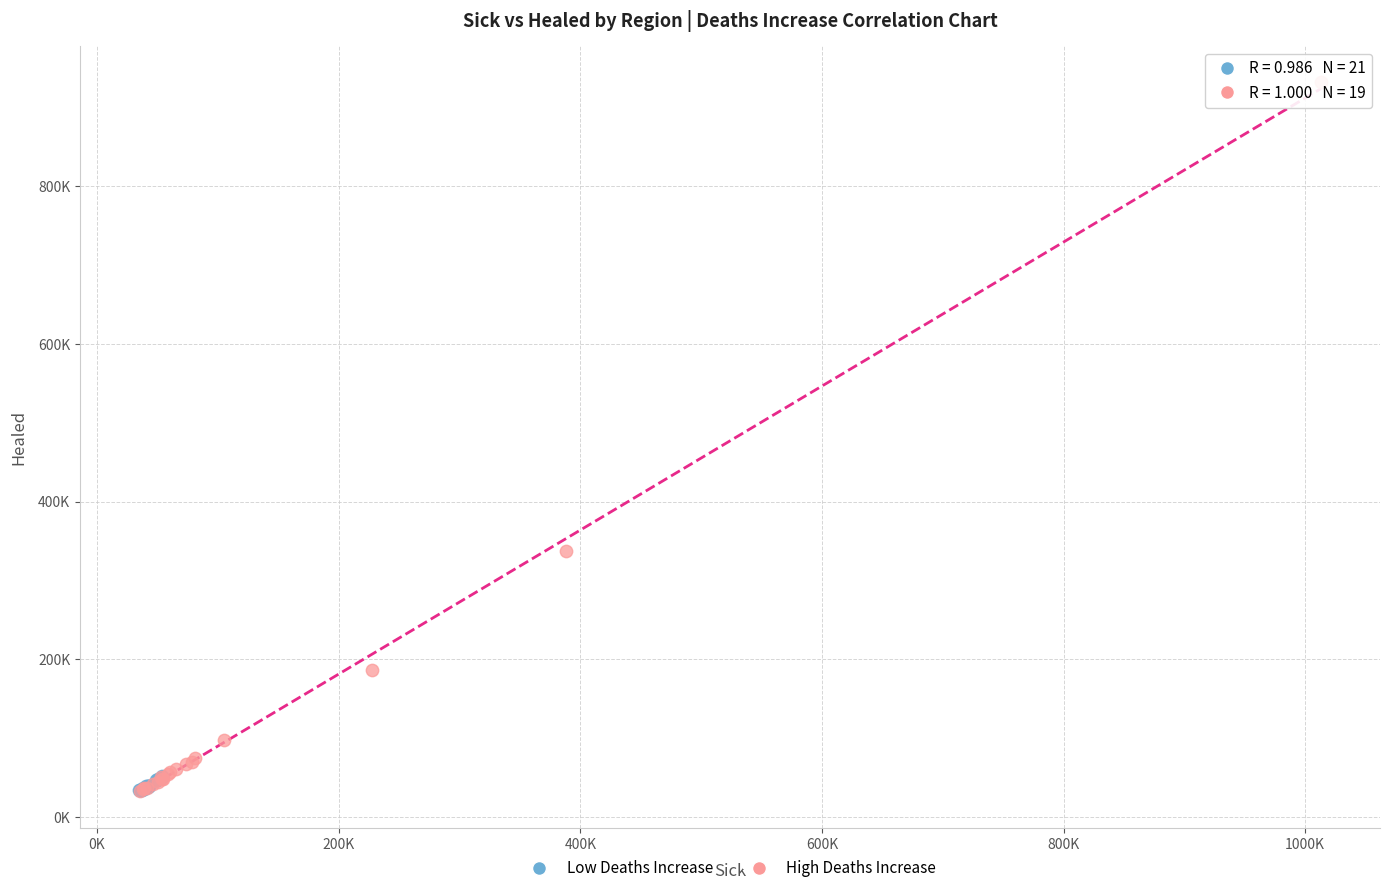

Which series reaches the maximum Y coordinate?

High Deaths Increase